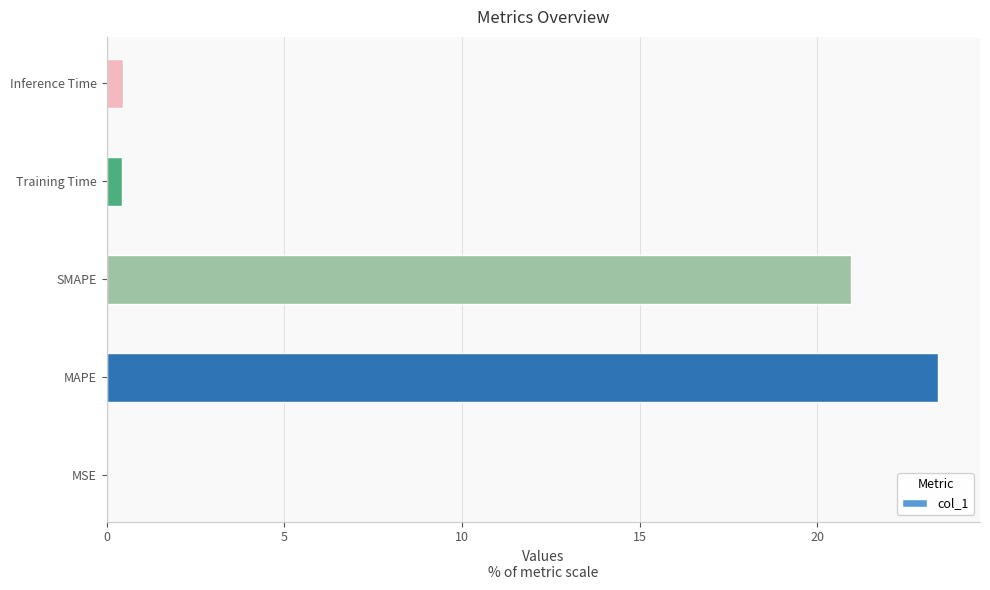

The value at MSE is 0.0. True or false?

True